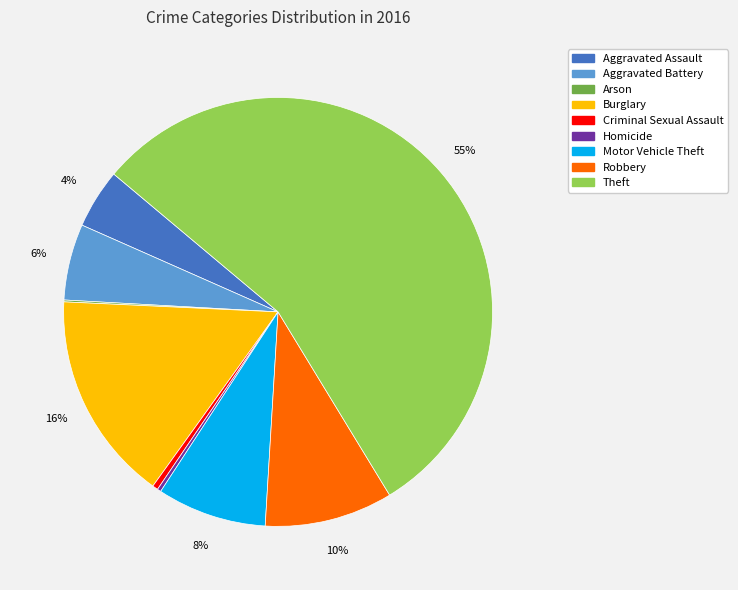

Which slice represents more than half of the pie?

Theft